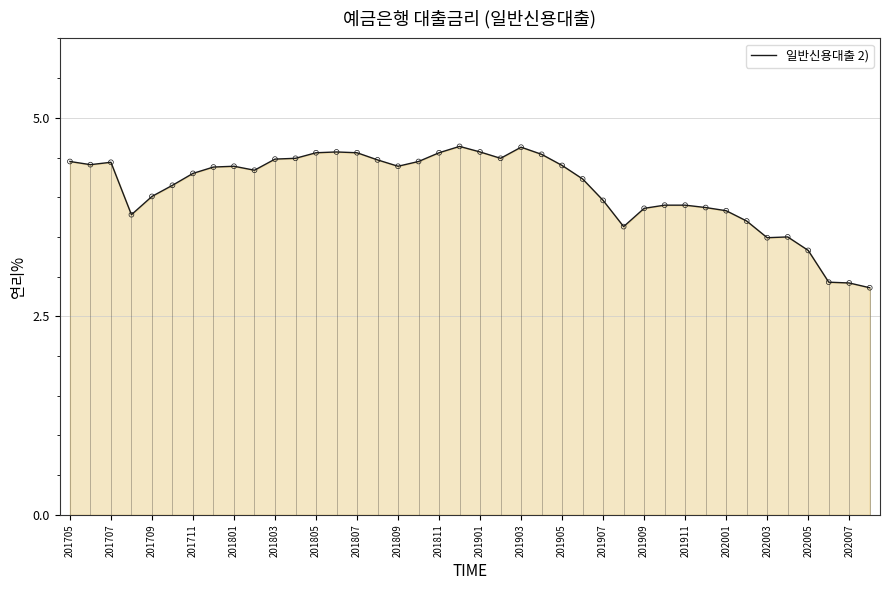

True or false: 일반신용대출 2) has a value of 4.5 at 201803.

True